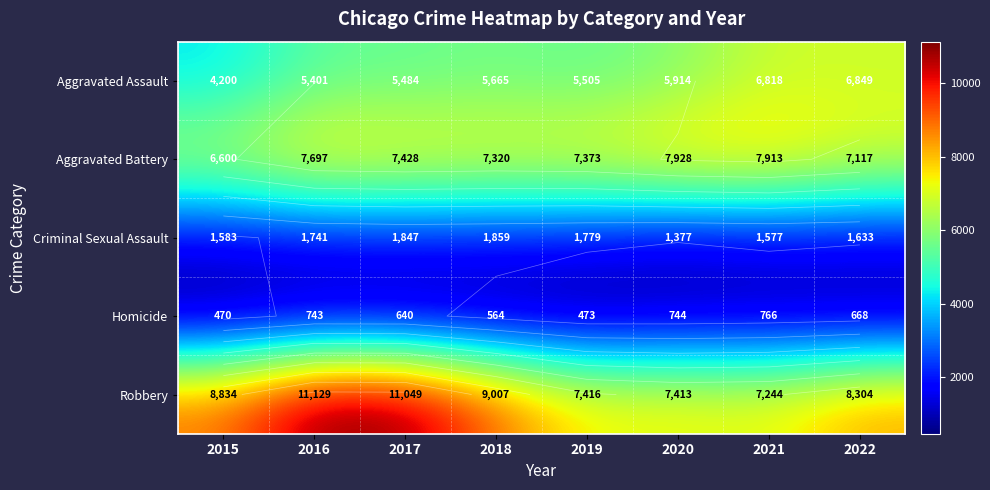

The Homicide series shows 206 at 2016. True or false?

False